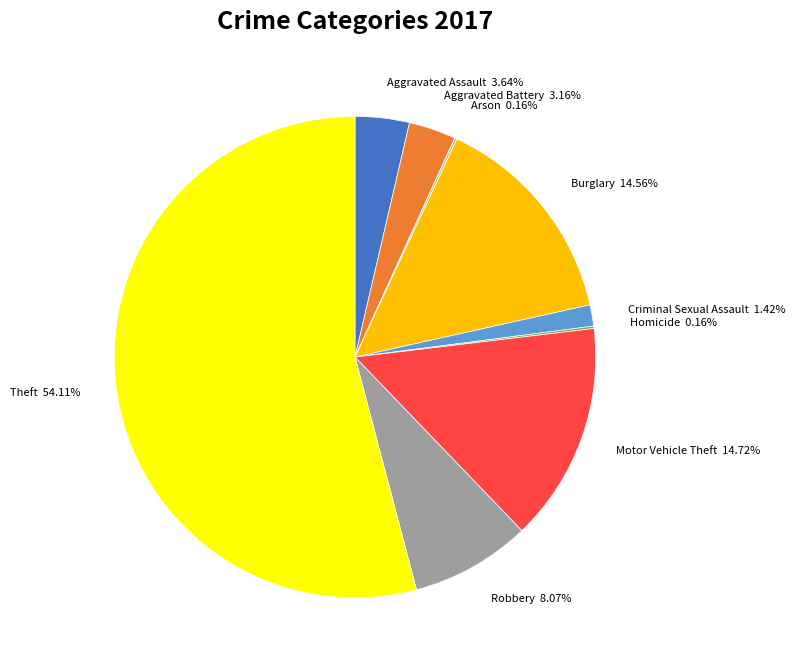

To the nearest percent, what percentage of the pie is Criminal Sexual Assault?

1%